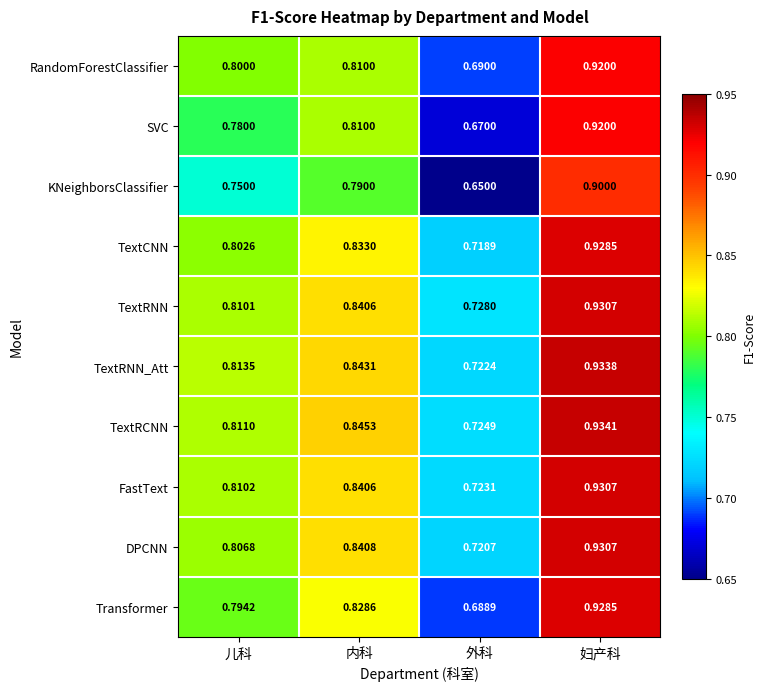

How many data points does each series have?

4